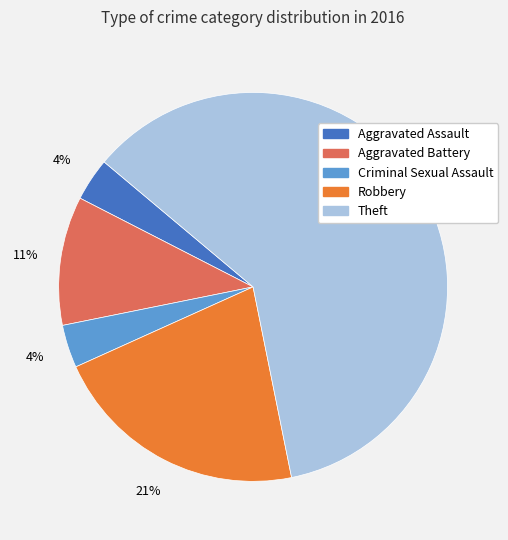

Approximately how many times larger is the value at Criminal Sexual Assault compared to Aggravated Assault?

1.0